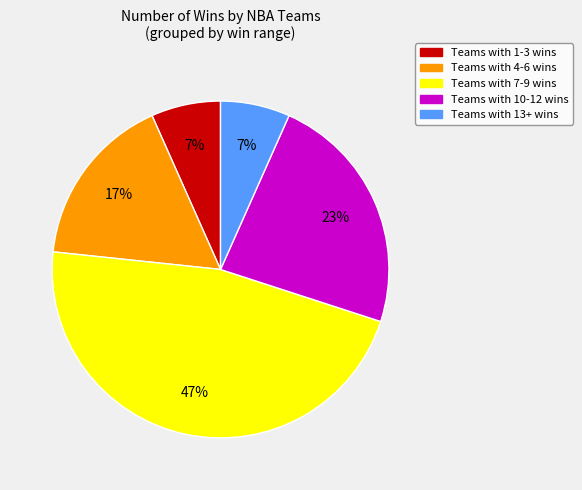

To the nearest percent, what is the average slice percentage?

20%